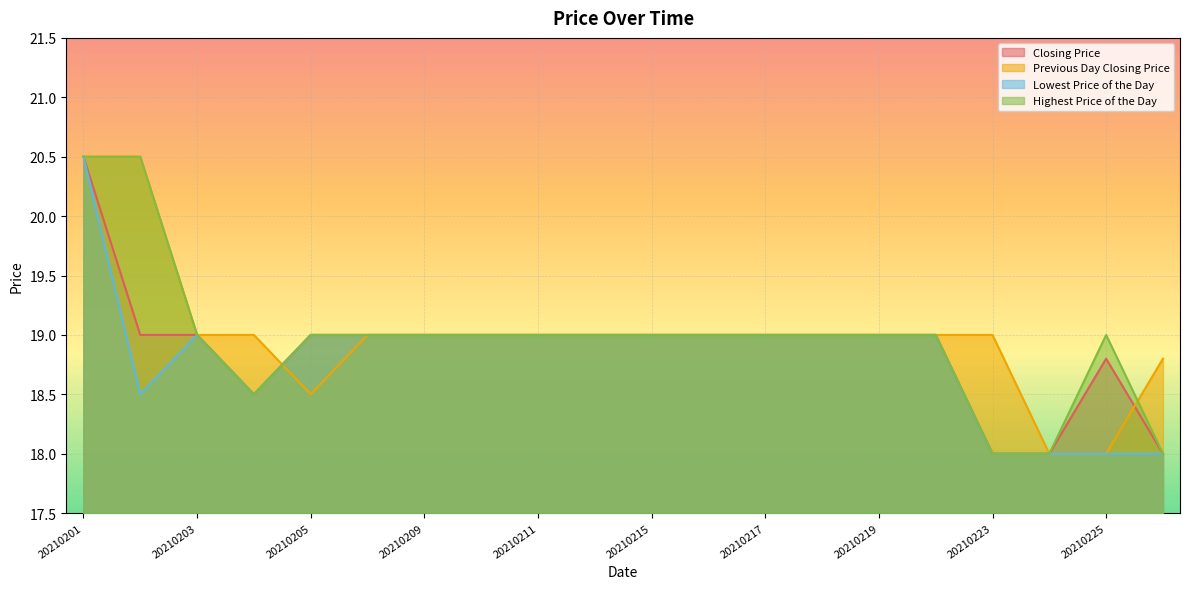

True or false: Highest Price of the Day has a value of 19.0 at 20210217.

True